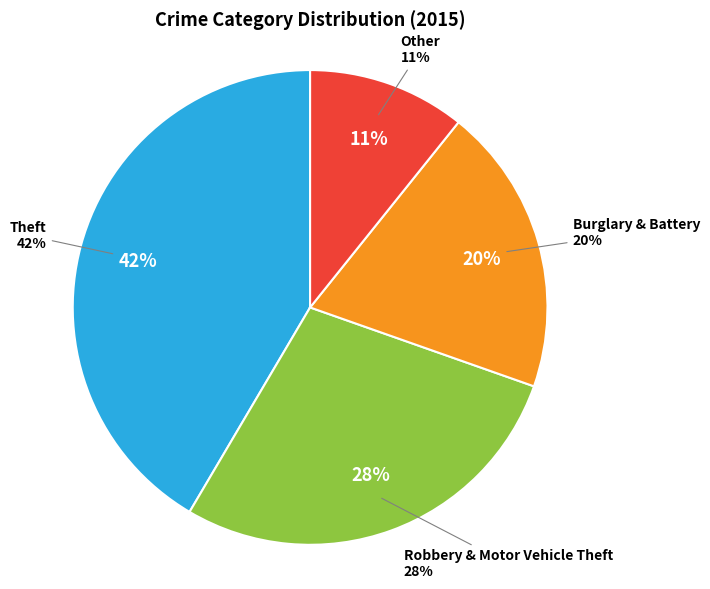

Which category has the biggest portion of the pie?

Theft